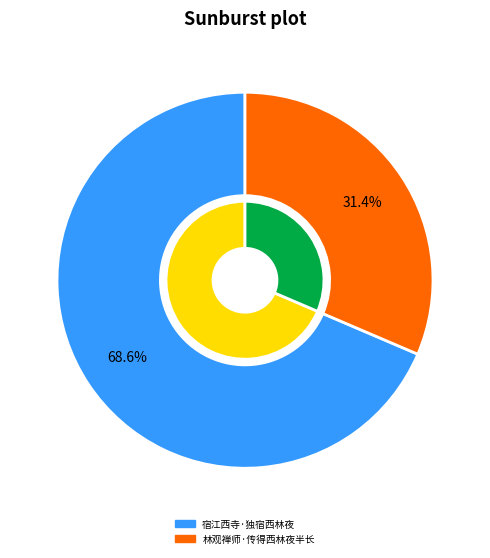

To the nearest percent, what portion does 林观禅师·传得西林夜半长 represent?

31%